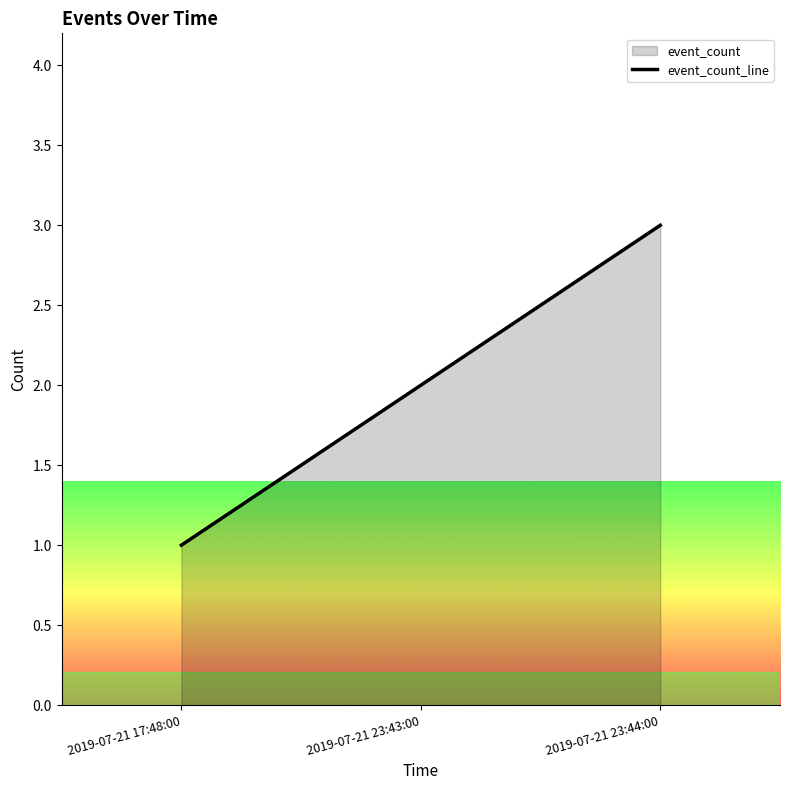

What is the difference between the maximum and minimum values?

2